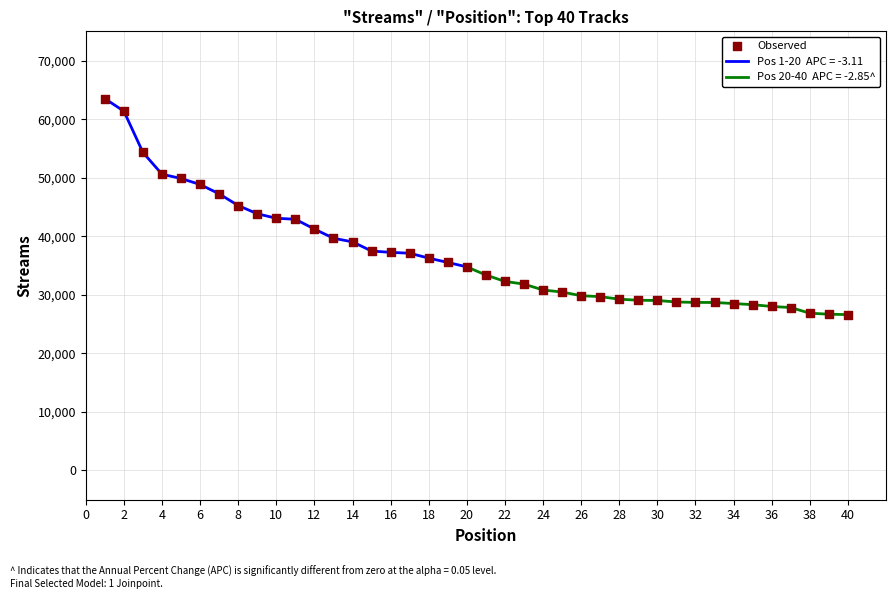

Between 24 and 40, which is larger?

24